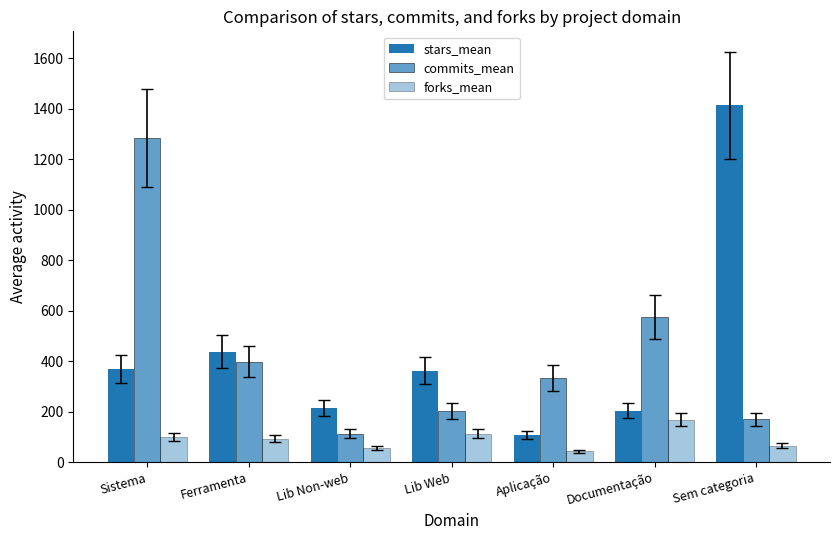

At which label does forks_mean reach its minimum?

Aplicação